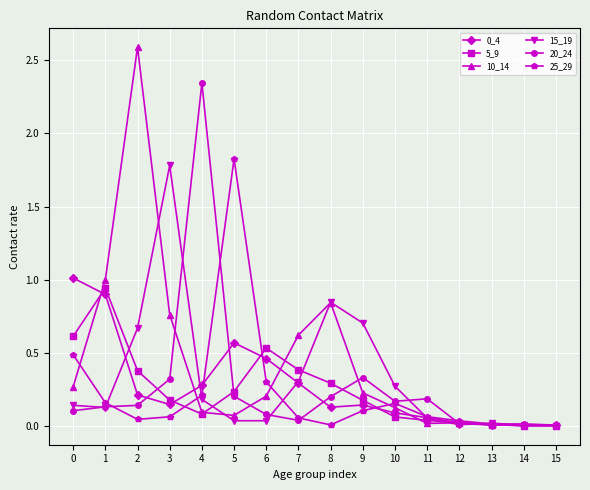

Which series has the largest range (max minus min)?

10_14